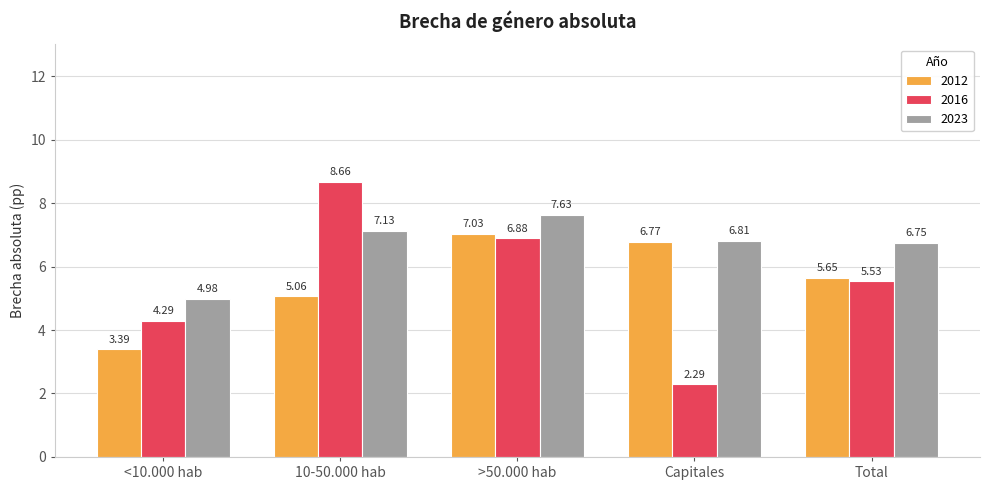

Is it true that 2023 equals 4.7 at 10-50.000 hab?

False